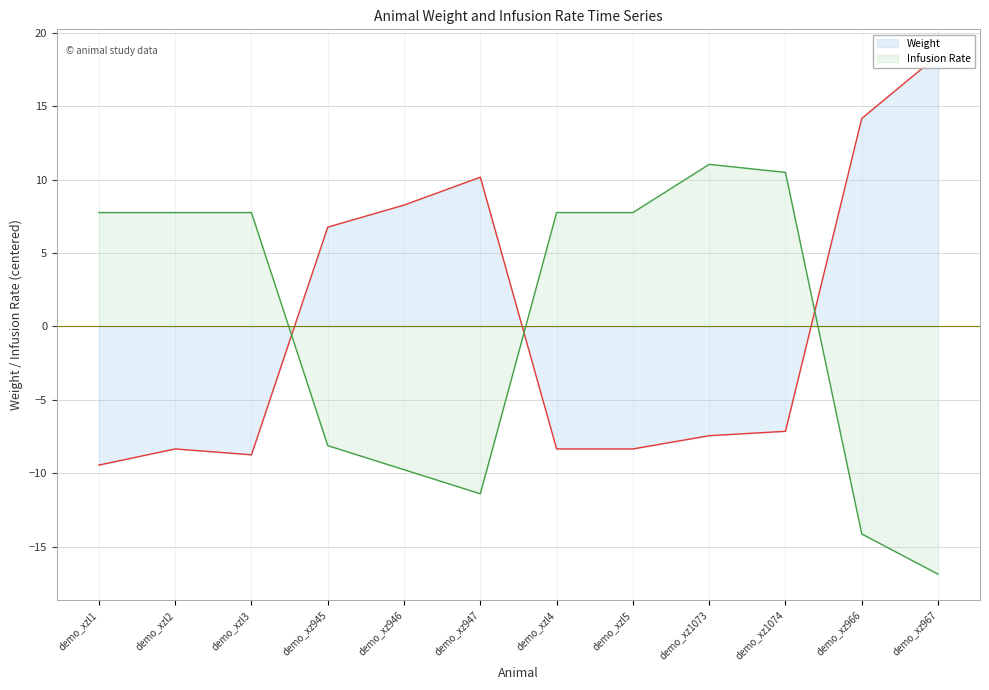

What is the difference between the Infusion Rate values at demo_xz1074 and demo_xz945?

18.6